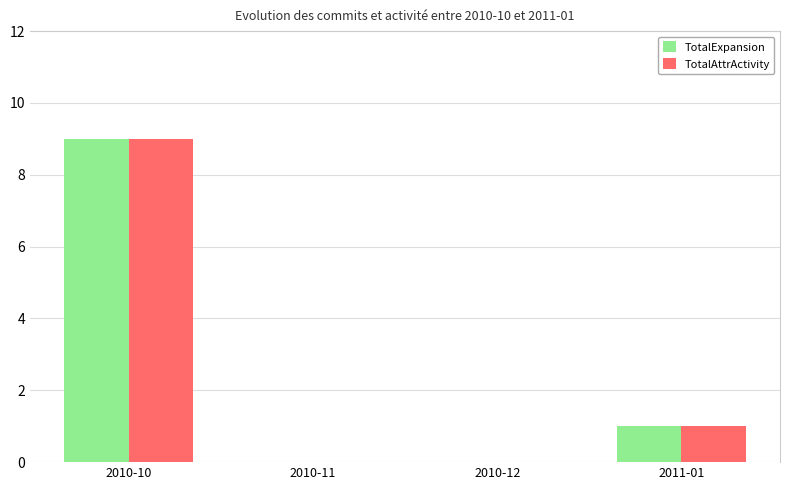

The value of TotalAttrActivity at 2010-12 is 0. True or false?

True